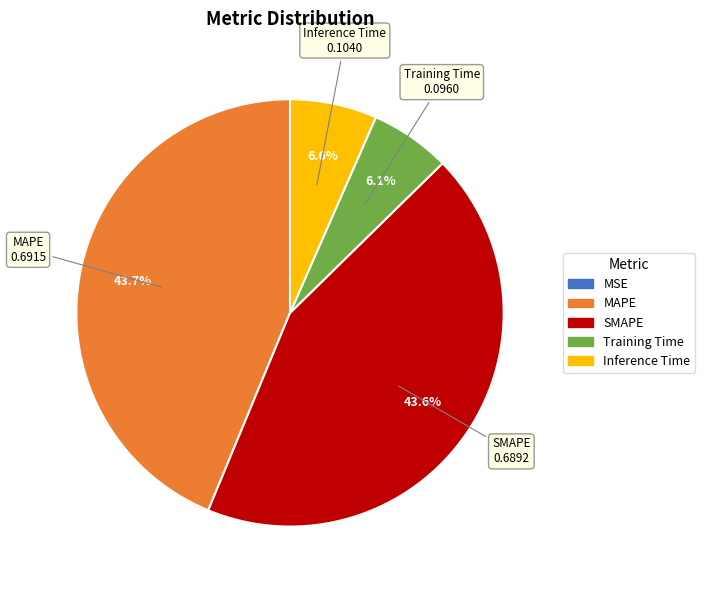

Does any single category account for the majority?

No